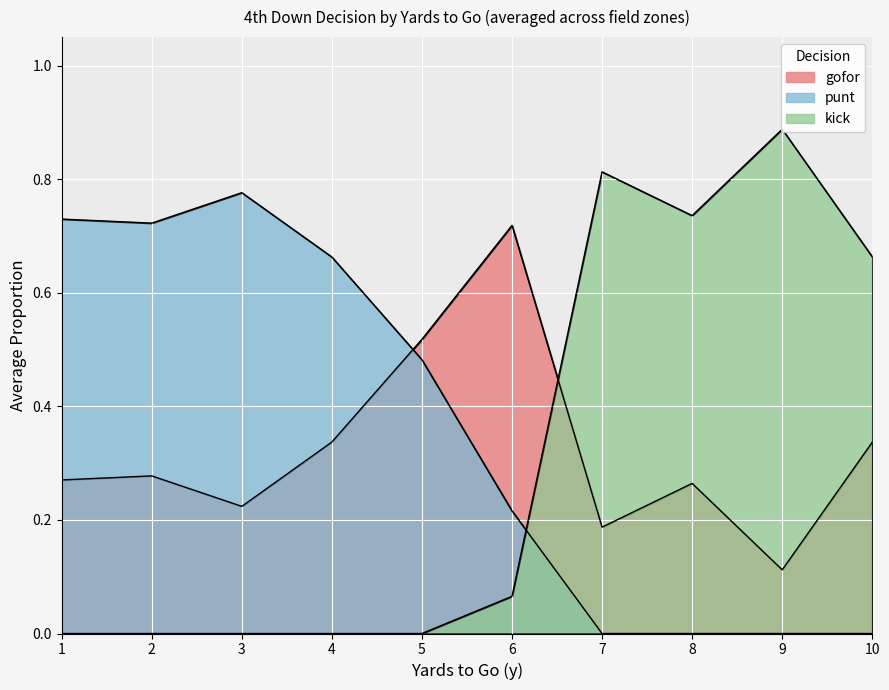

Between which two adjacent categories do kick and punt first intersect?

6 and 7